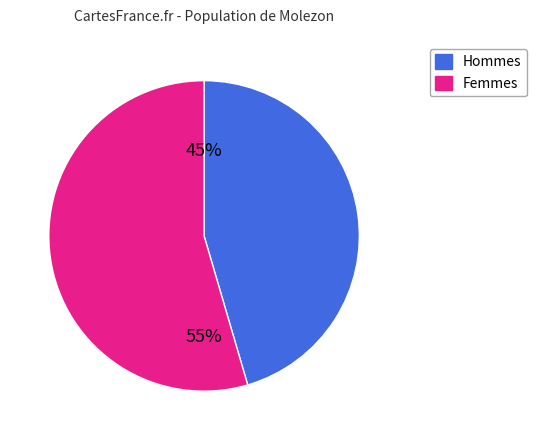

Count the number of slices in the pie.

2